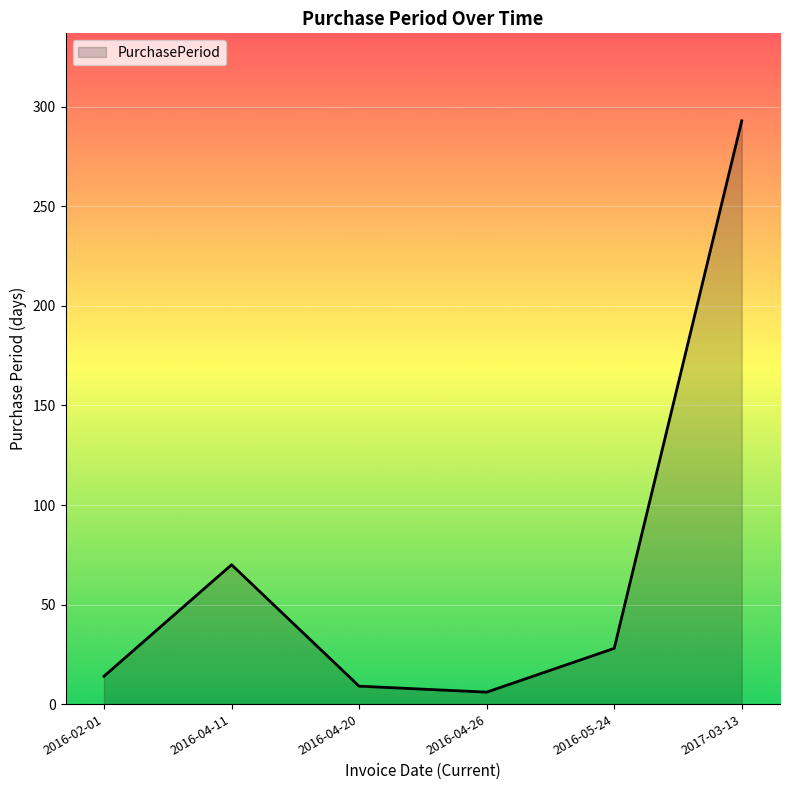

At which label is the value closest to 149?

2016-04-11